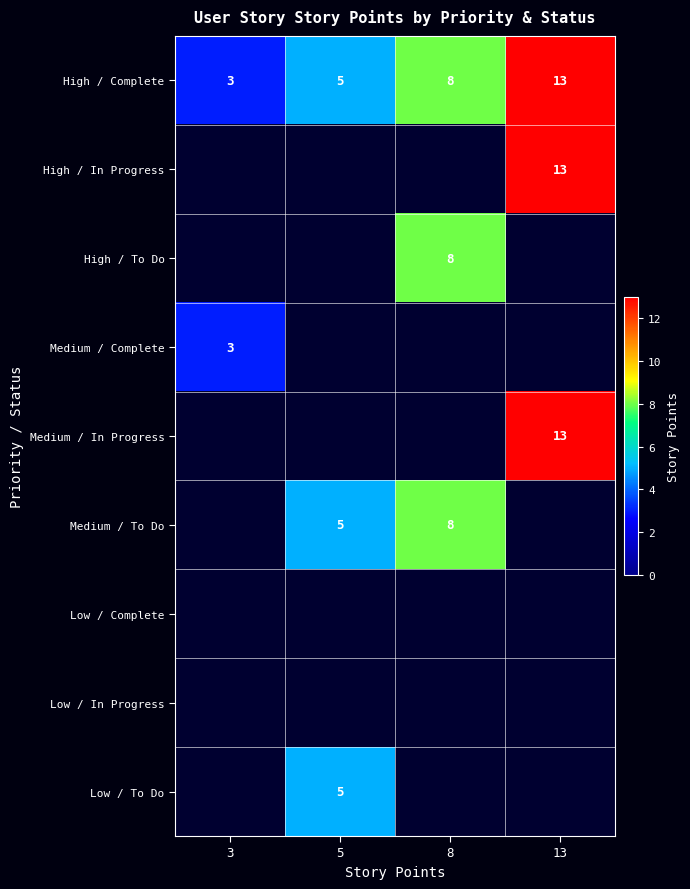

How many High / Complete values are between 5 and 13?

3